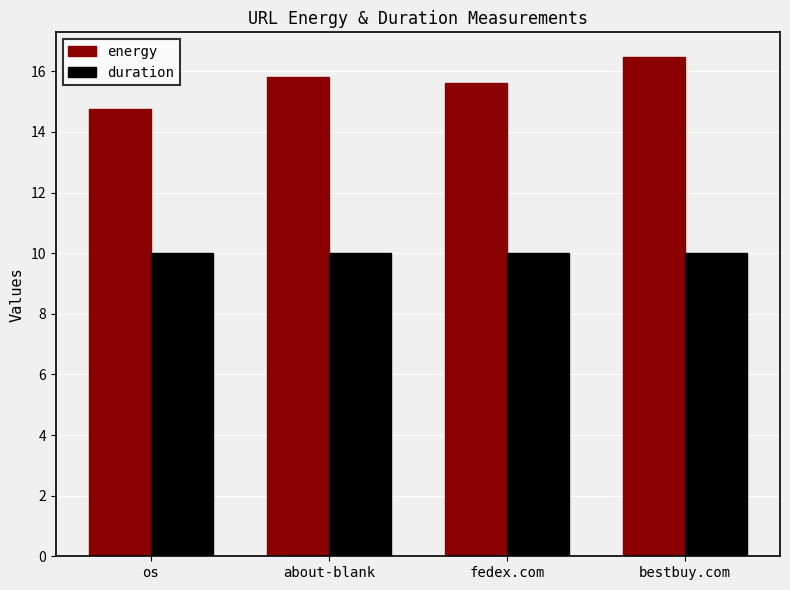

What is the maximum value shown in the chart?

16.5